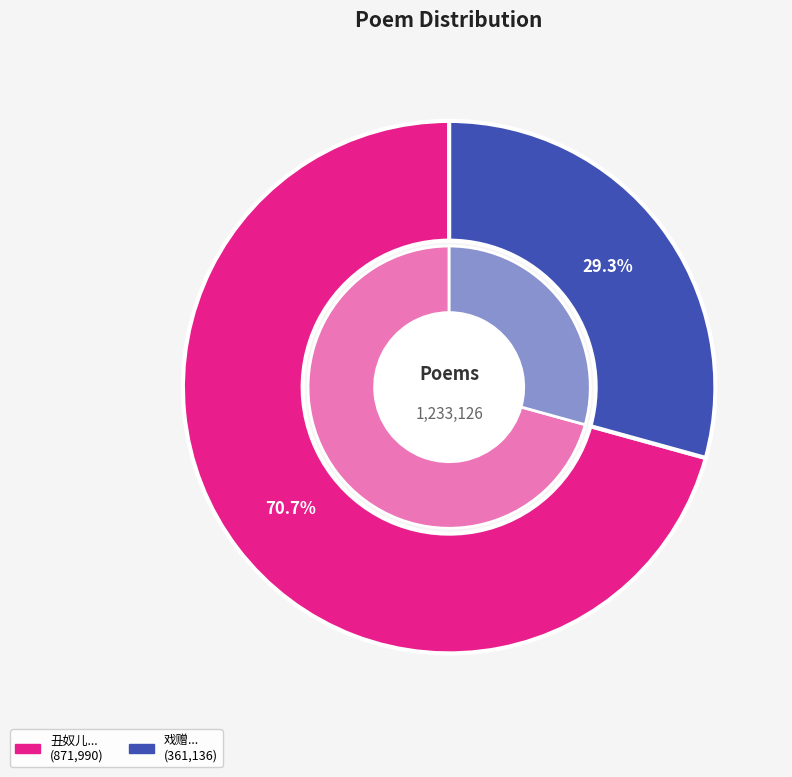

What percentage do 戏赠·赚得姬人下镜台 and 丑奴儿 次韵何文成灯下镜中桃花 together represent?

100.0%